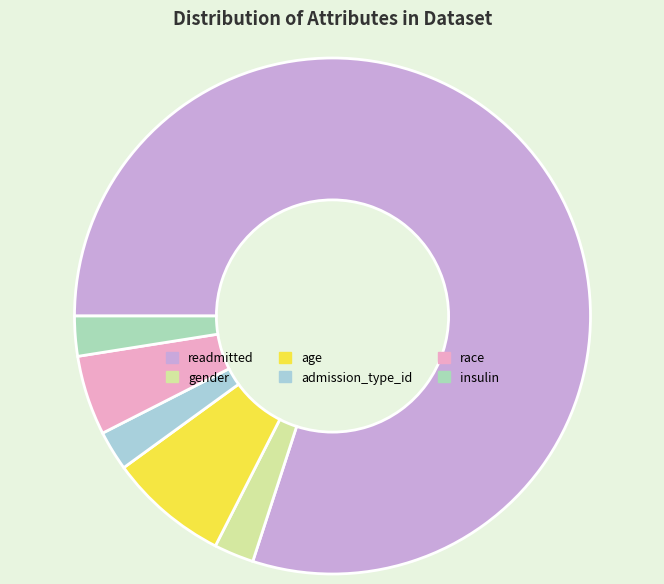

What is the total percentage of admission_type_id and readmitted?

82.5%